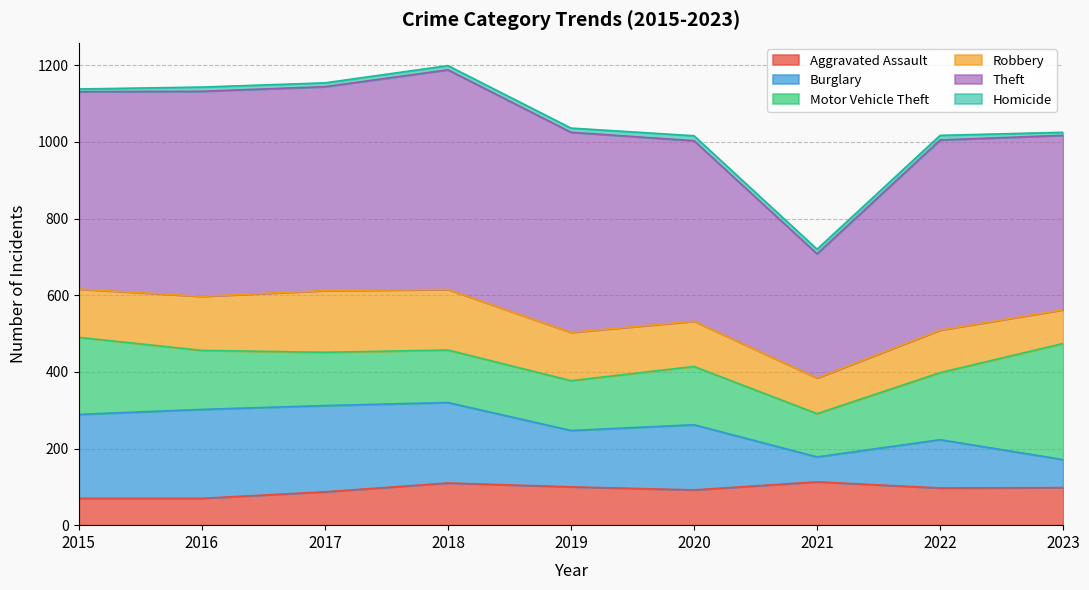

What is the difference between the maximum and minimum values in the Burglary series?

167